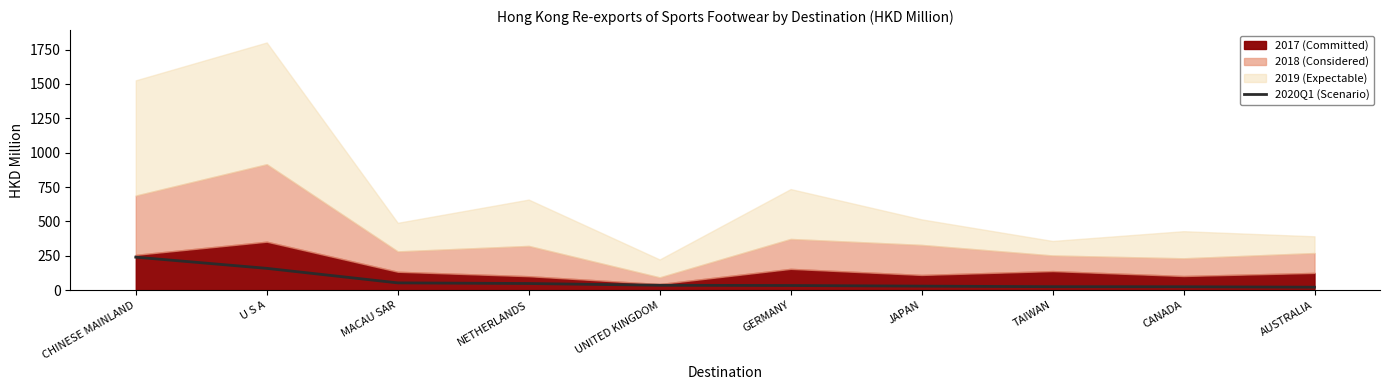

What is the smallest value displayed?

21.3